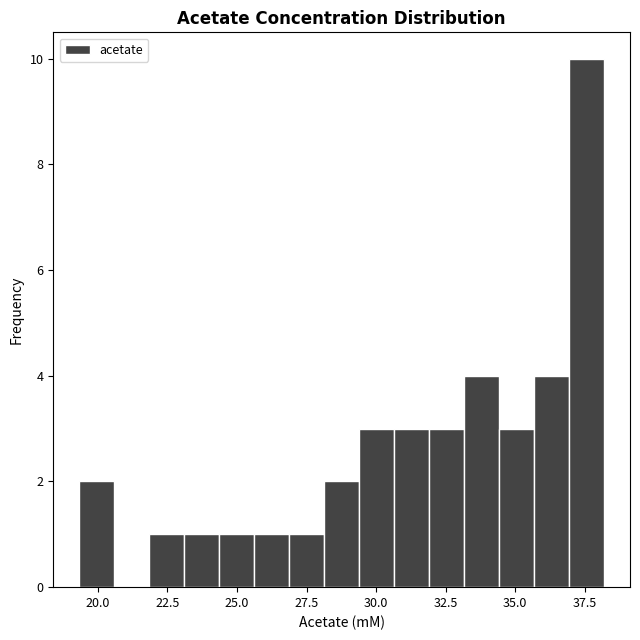

Around what value on the x-axis is the tallest bar? Give the approximate position of its centre, as read against the axis.

37.5